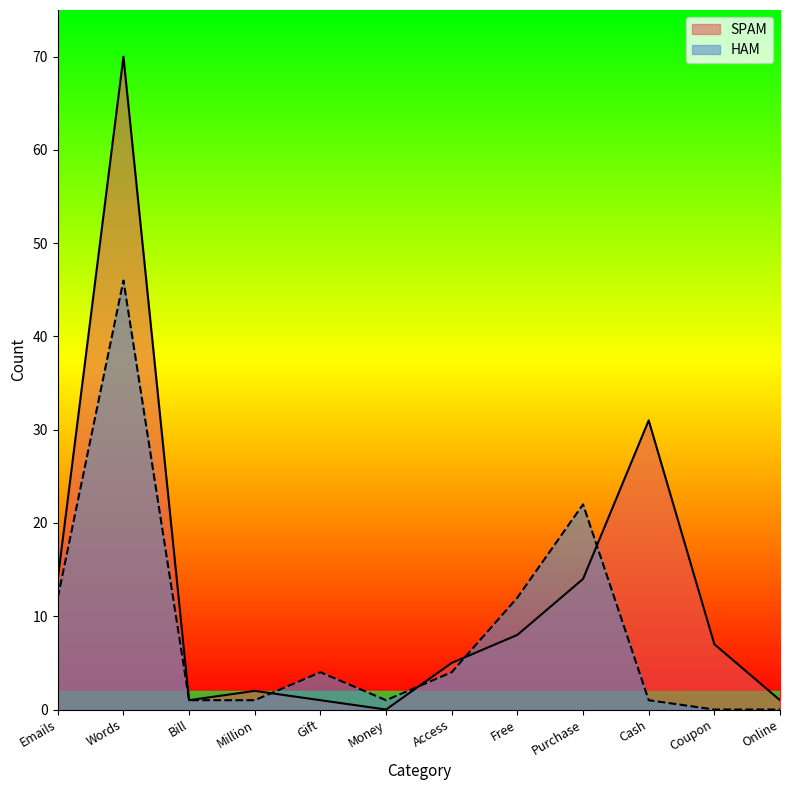

At which category does the chart reach its peak across all series?

Words